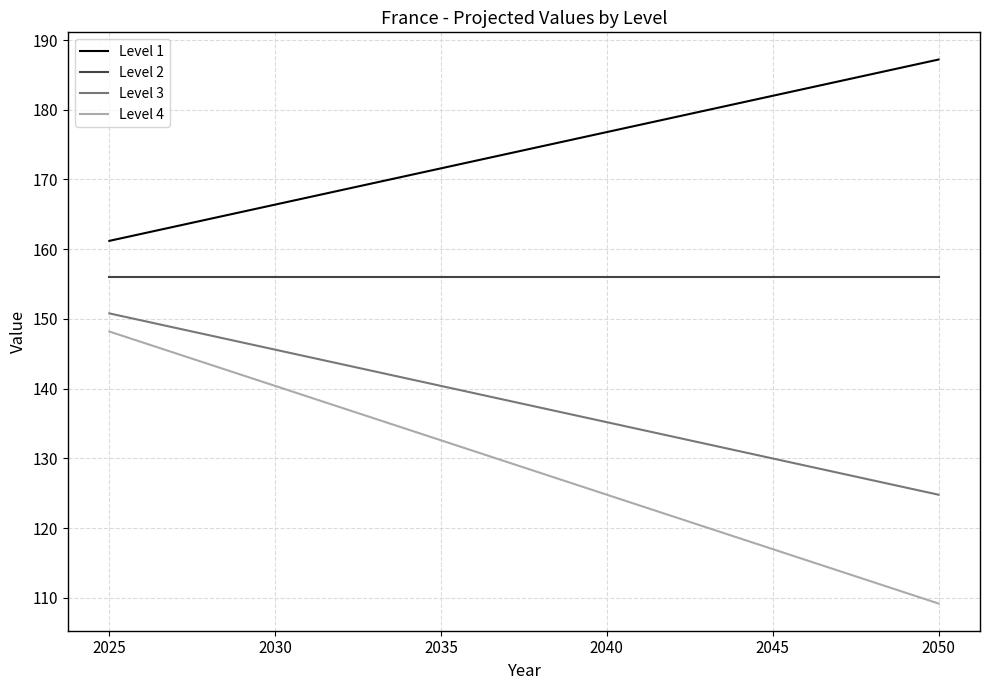

Which series has the largest total across all categories?

Level 1